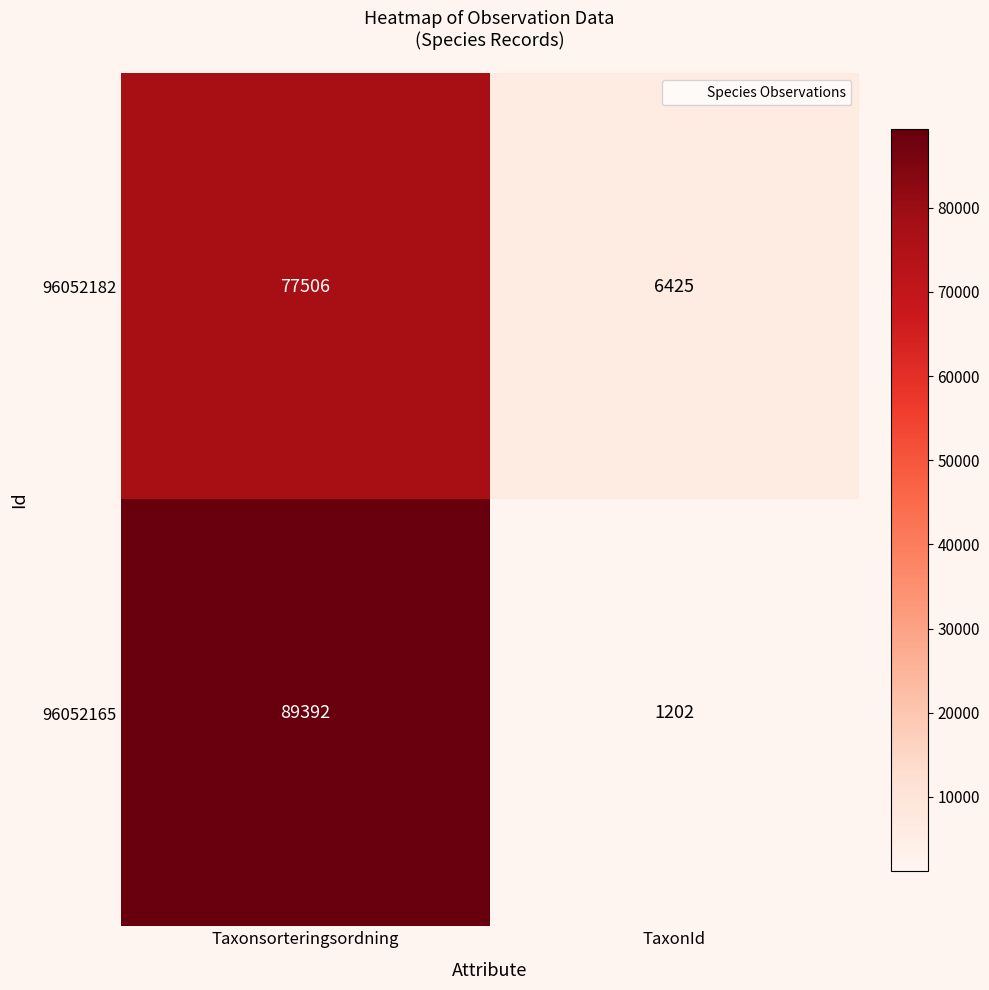

Between Taxonsorteringsordning and TaxonId, which series saw the biggest shift?

96052165